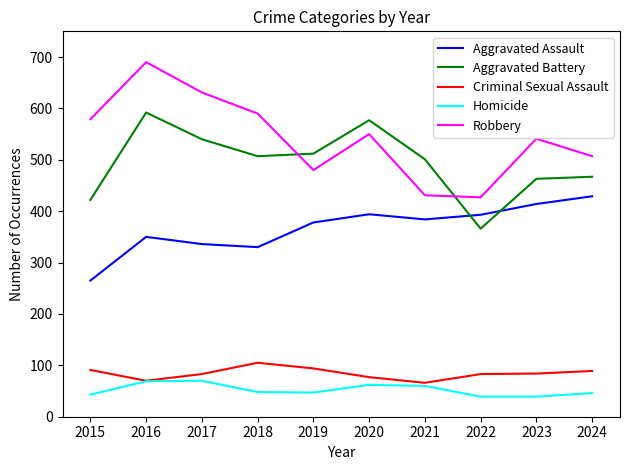

What is the difference between the highest and lowest values at 2017?

561